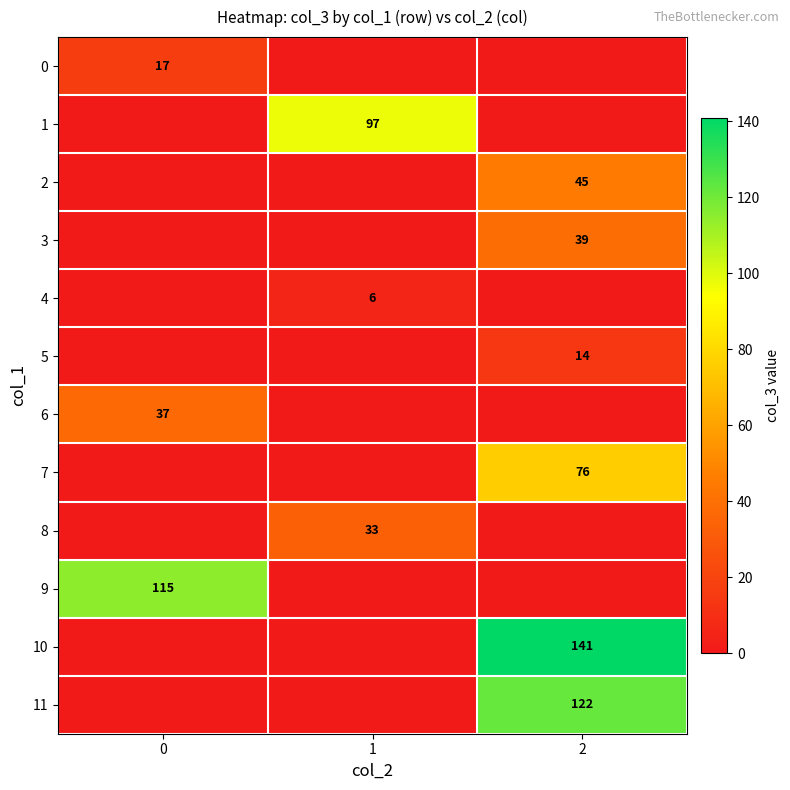

How many data points in 2 are above 0?

1